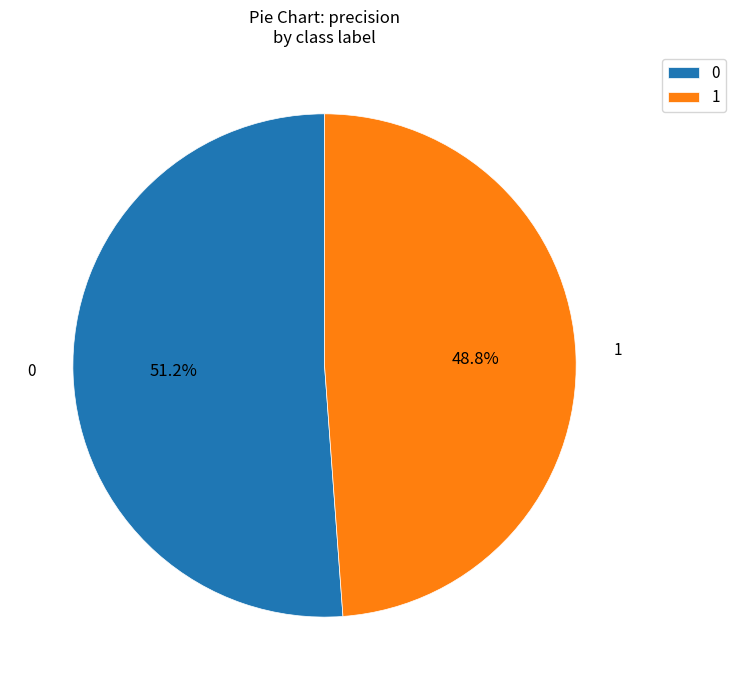

To the nearest percent, what percentage of the pie is 1?

49%